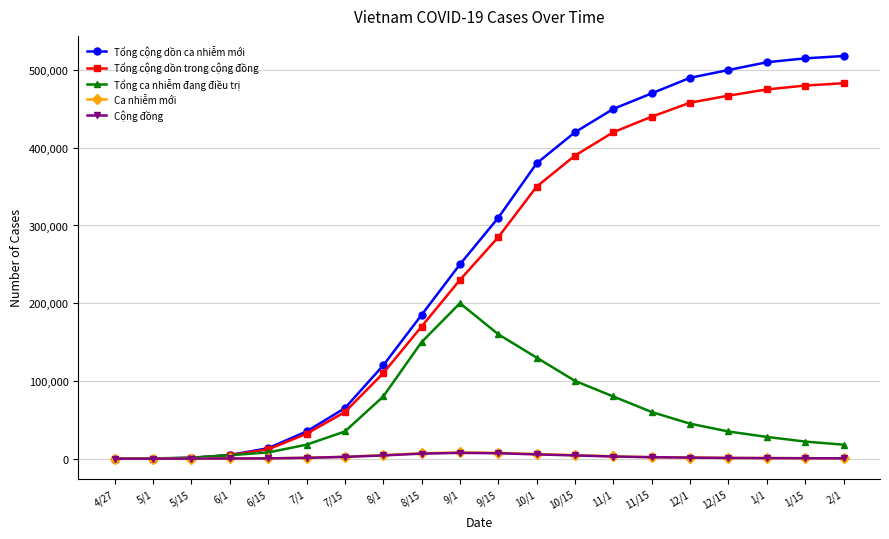

True or false: Tổng ca nhiễm đang điều trị has a value of 200000 at 9/1.

True